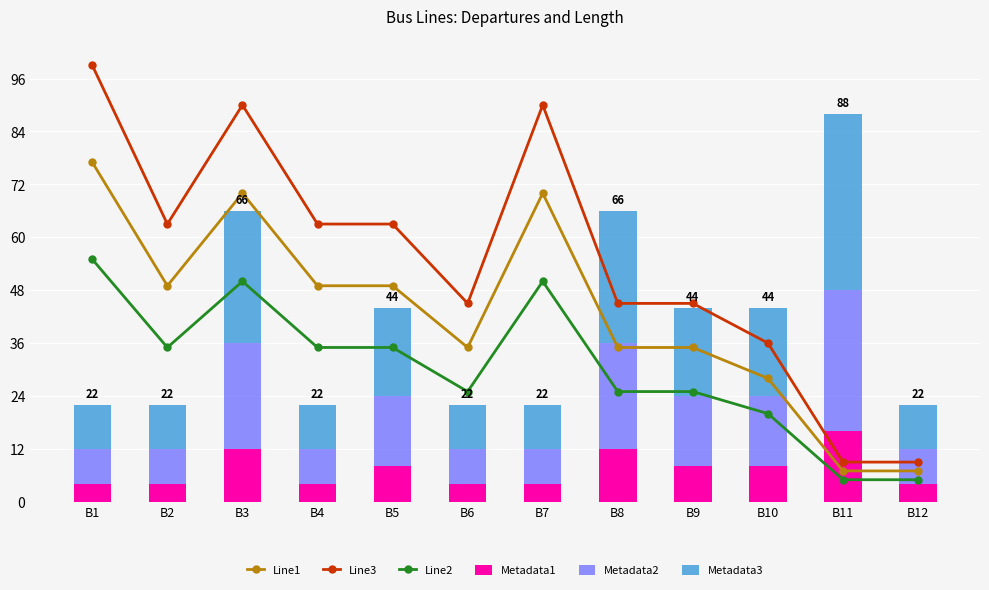

List the series in order of their peak value, highest first.

Line3, Line1, Line2, Metadata3, Metadata2, Metadata1